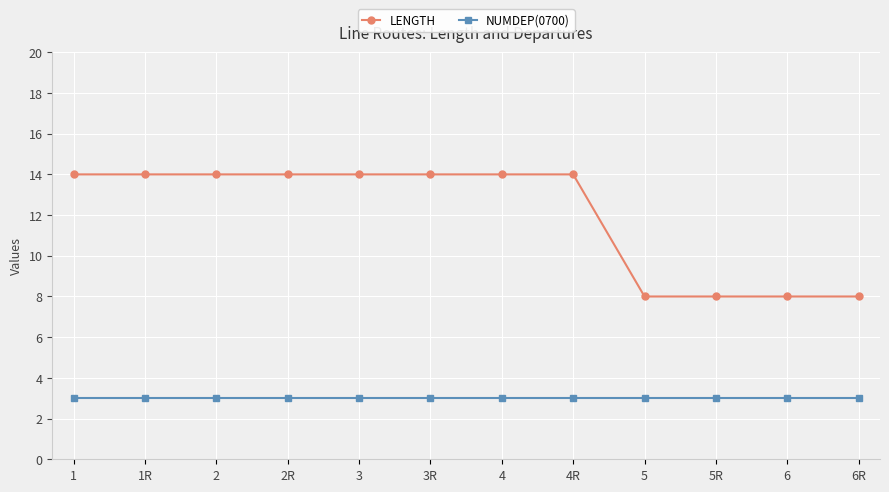

Is this an area chart (filled region under the line)?

No